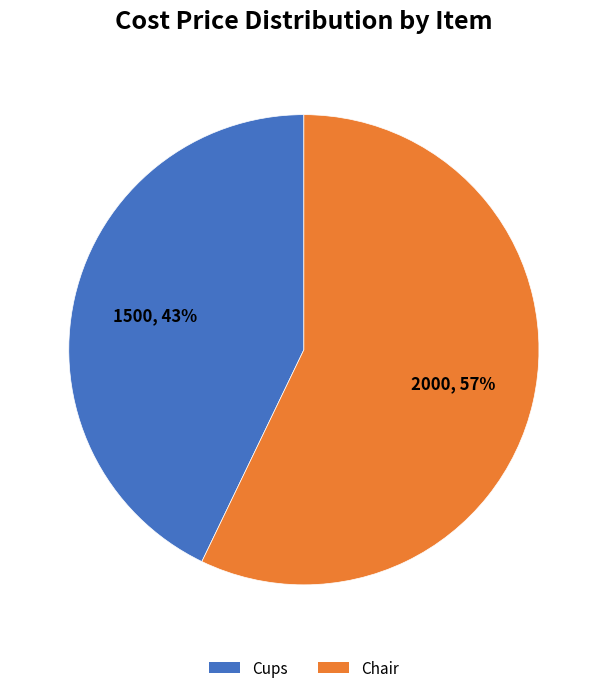

Approximately how many times larger is the value at Chair compared to Cups?

1.3